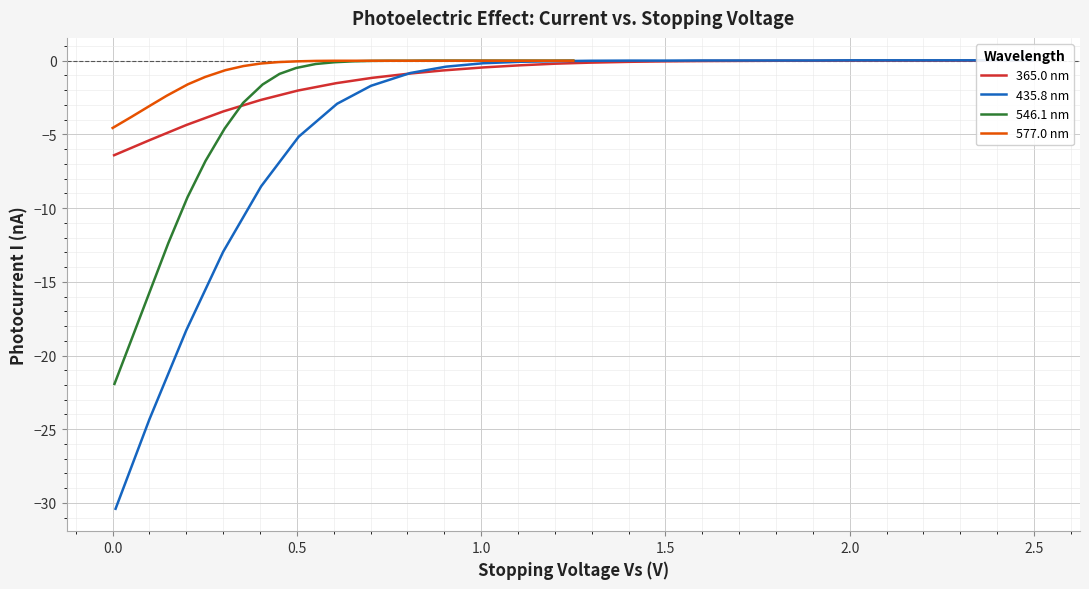

What are all the series names shown in the legend?

365.0 nm, 435.8 nm, 546.1 nm, 577.0 nm